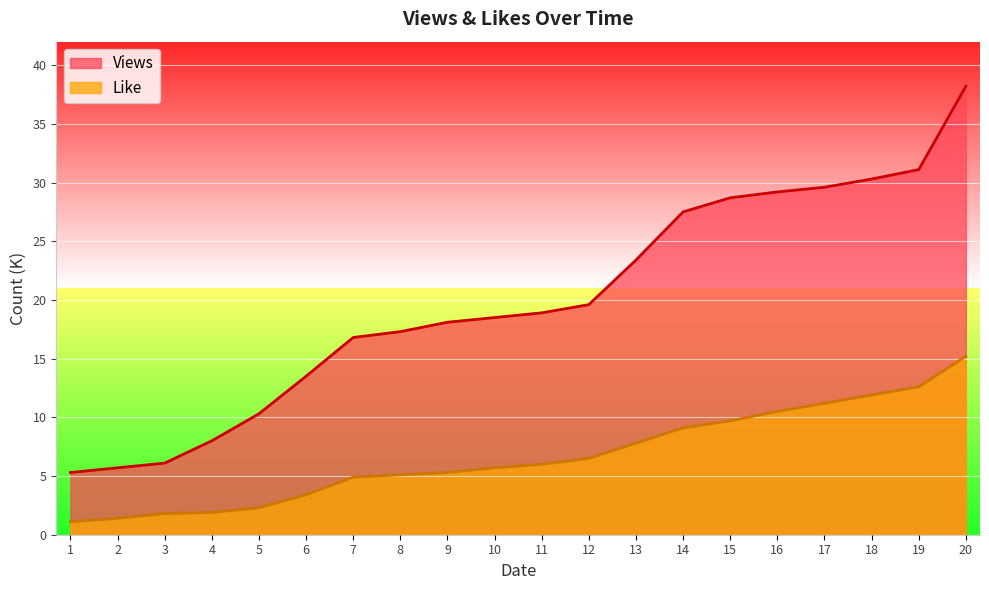

What is the value of the Views point at the 3rd from the left?

6.1